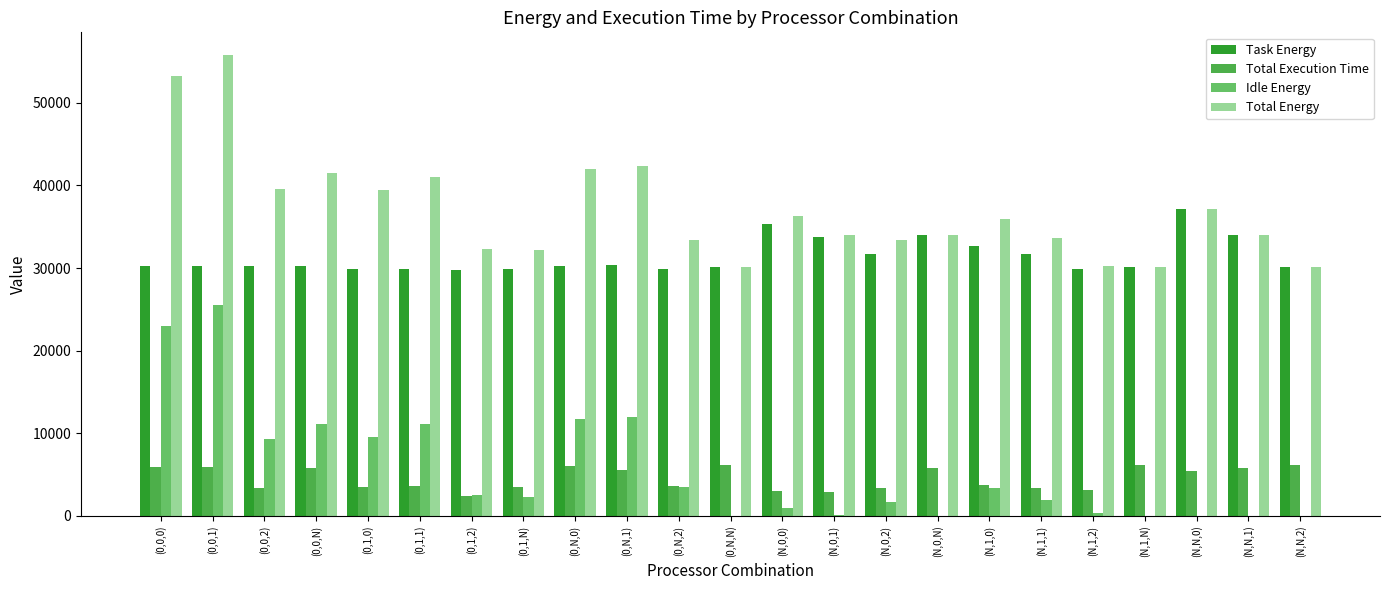

Which series changed the most between (0,0,0) and (N,N,1)?

Idle Energy